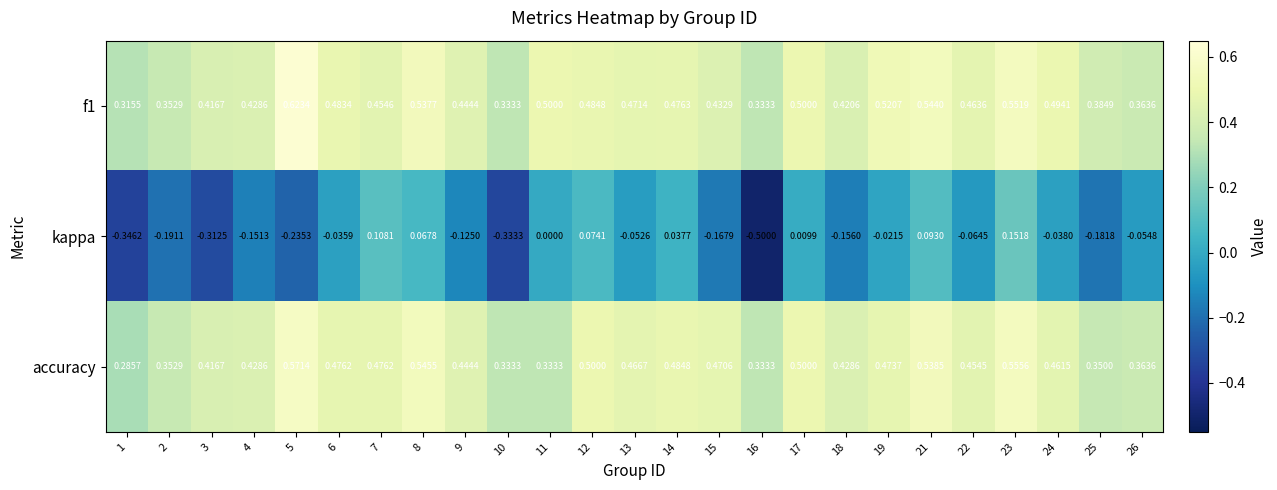

Which series changed the most between 6 and 25?

kappa